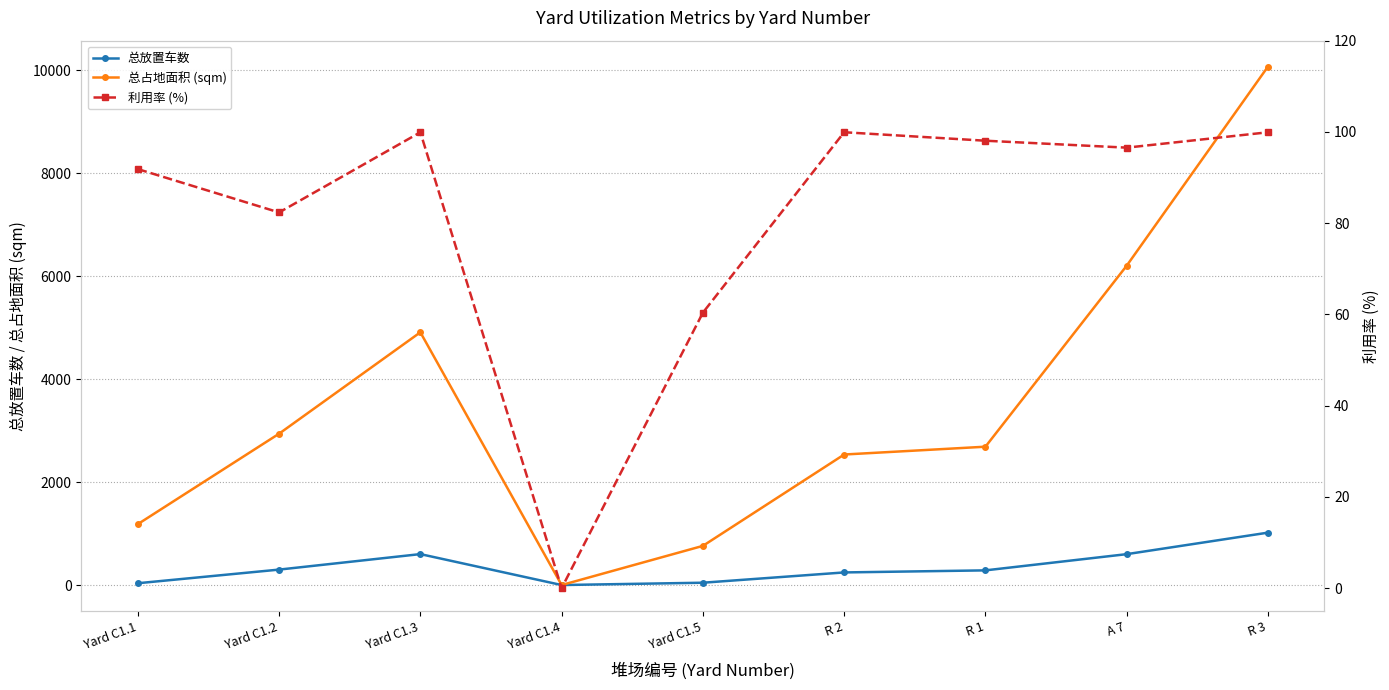

The value of 总占地面积 (sqm) at Yard C1.5 is 437.0. True or false?

False